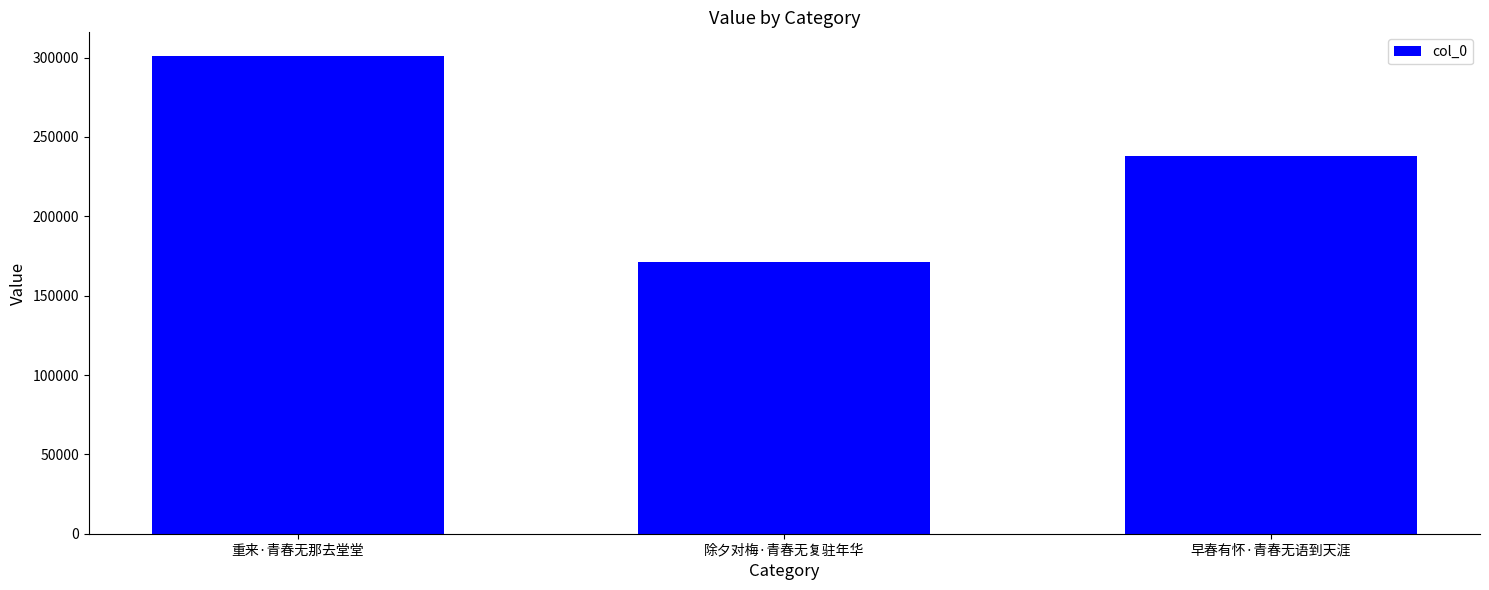

What is the difference between the maximum and second lowest values?

62586